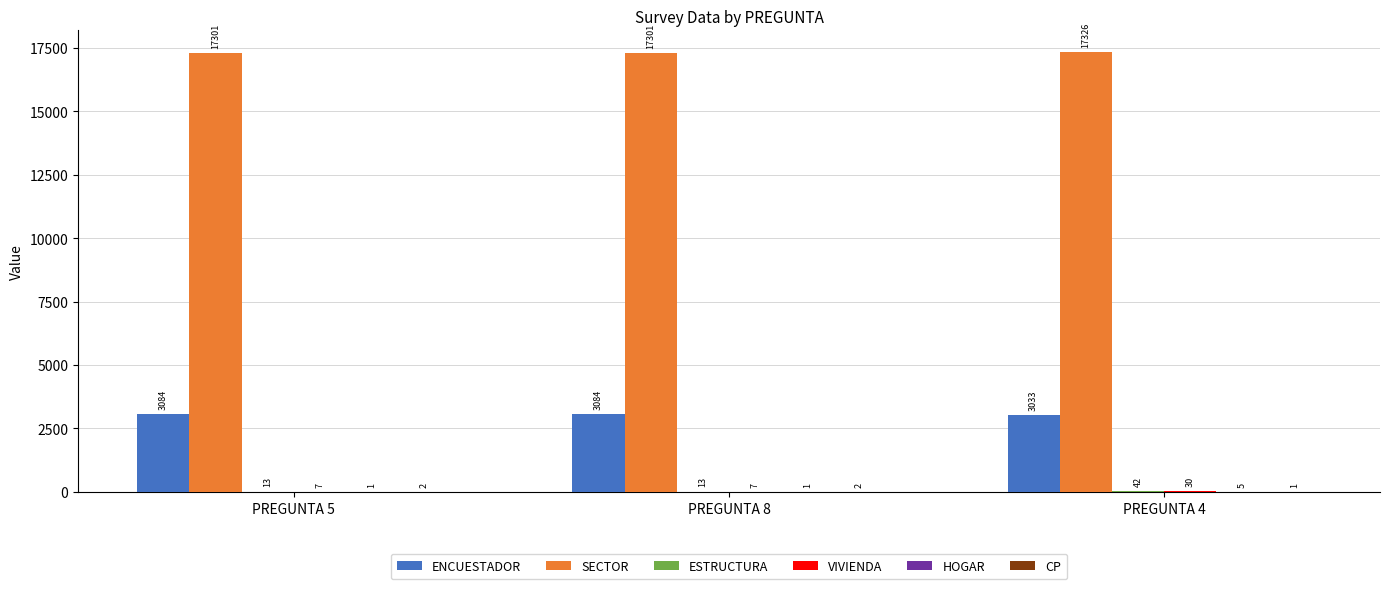

The value of SECTOR at PREGUNTA 8 is 24234. True or false?

False